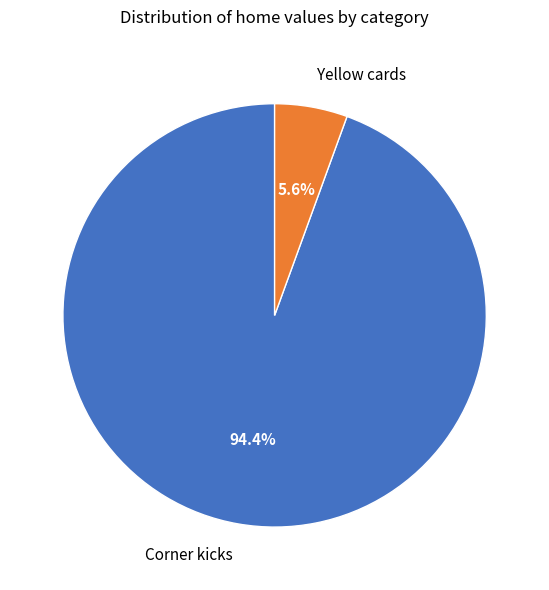

To the nearest percent, what is the combined percentage of Corner kicks and Yellow cards?

100%